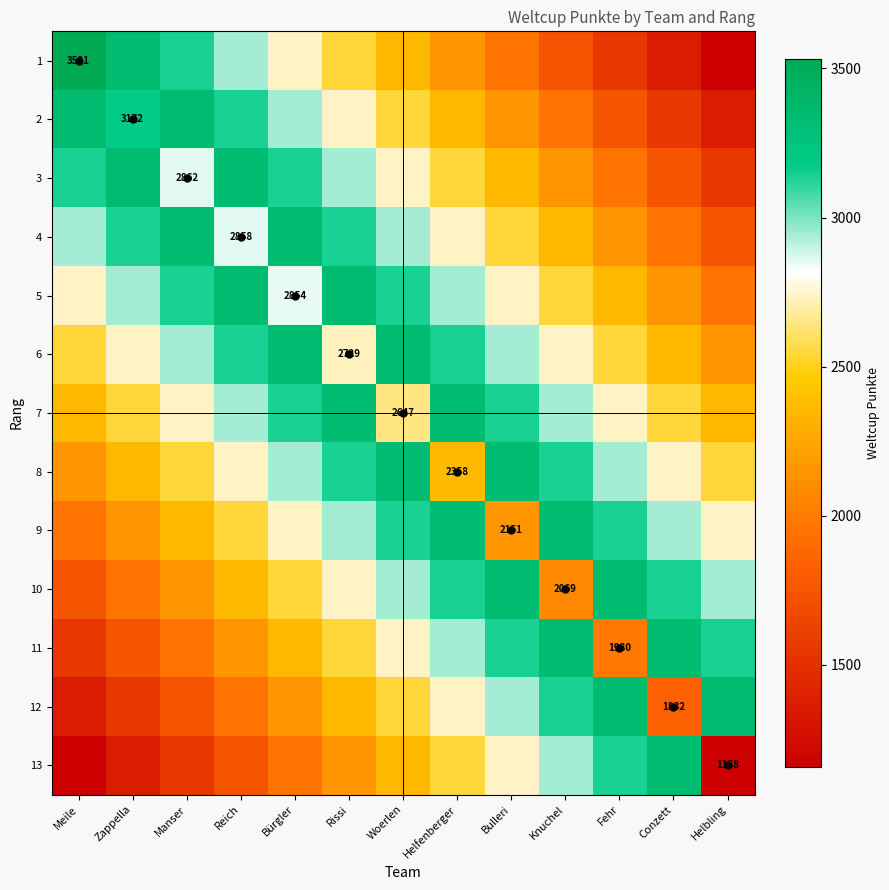

Where does the 11 series first go above 2542?

Rissi